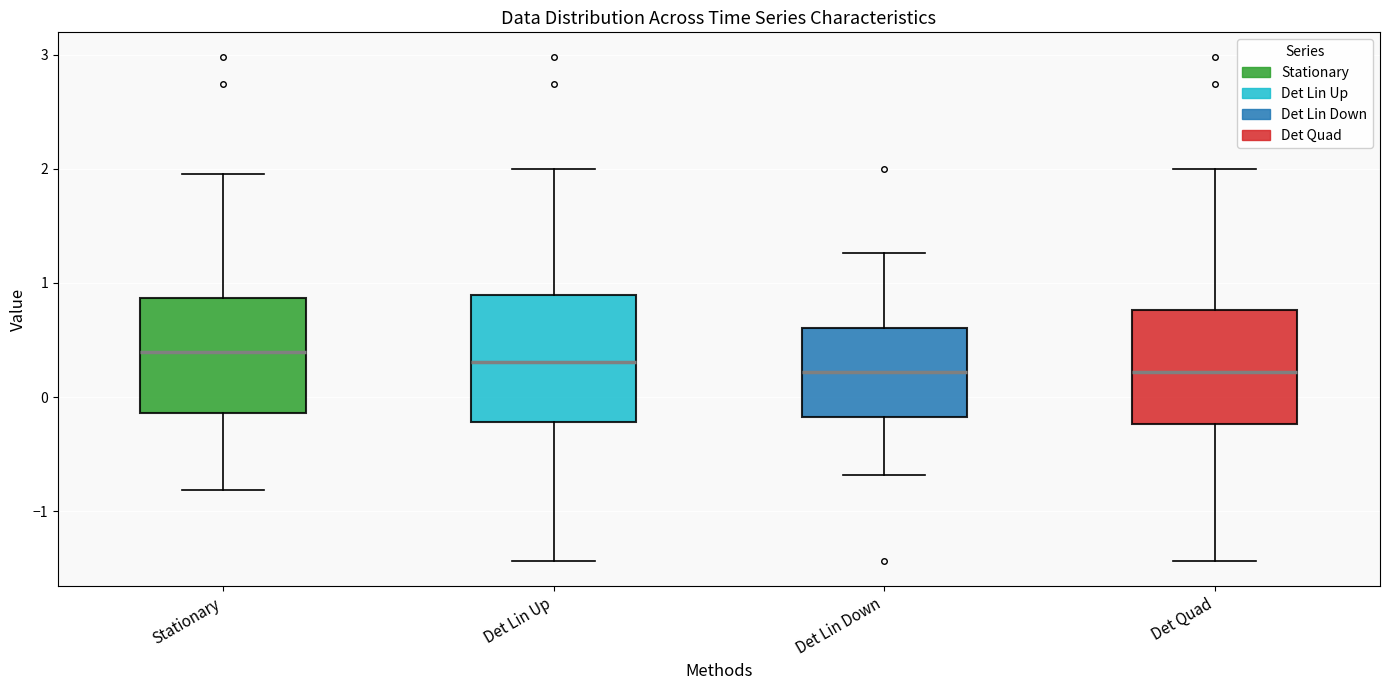

Reading left to right, transcribe this box plot: for each box, give where its median line is, the range the box spans, and where its two whiskers end, as read against the y-axis. The values are not printed on the chart, so give them approximately, as read against the axis.

Stationary: median 0.4, box -0.1 to 0.9, whiskers -0.8 to 2.0
Det Lin Up: median 0.3, box -0.2 to 0.9, whiskers -1.4 to 2.0
Det Lin Down: median 0.2, box -0.2 to 0.6, whiskers -0.7 to 1.3
Det Quad: median 0.2, box -0.2 to 0.8, whiskers -1.4 to 2.0